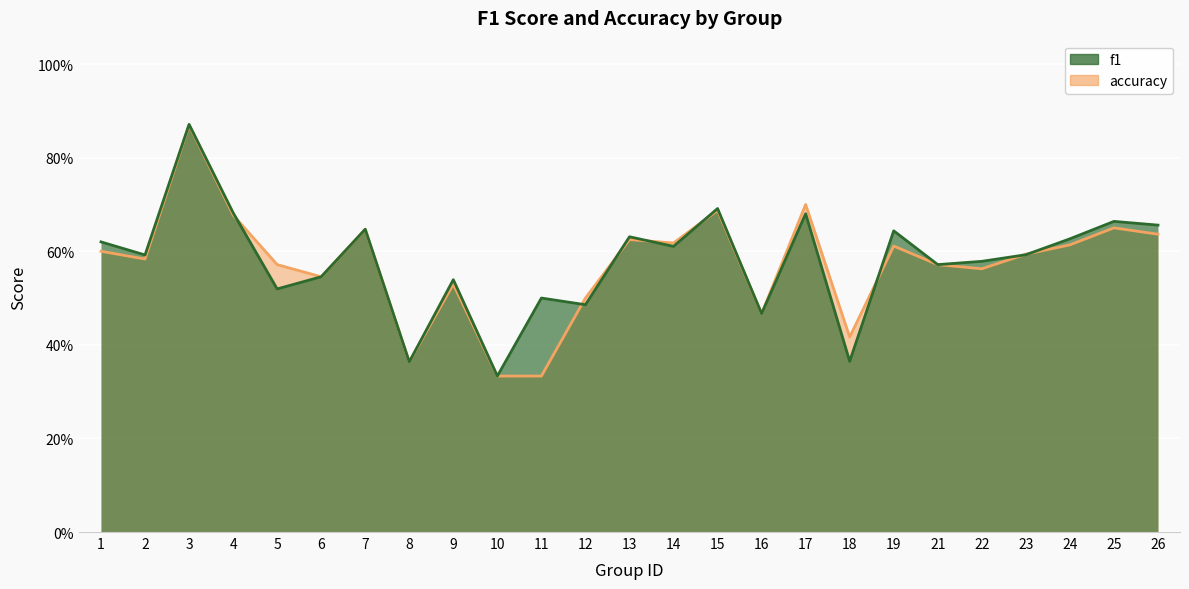

What is the sum of all accuracy values?

14.3